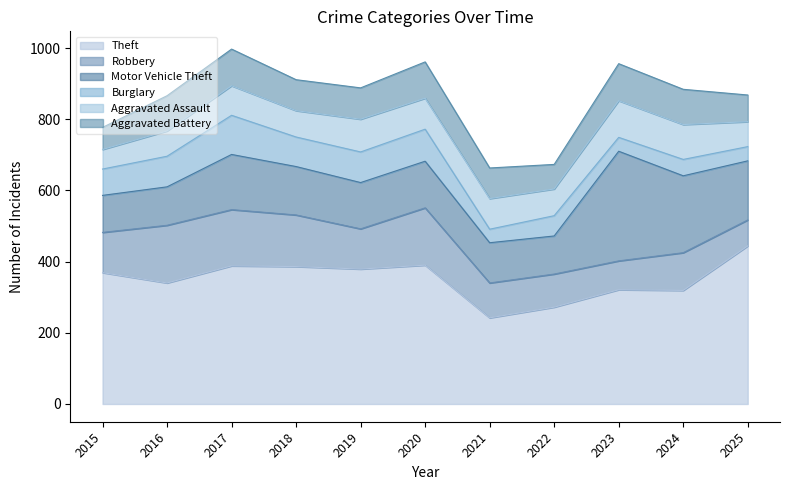

How many series are shown in this chart?

6